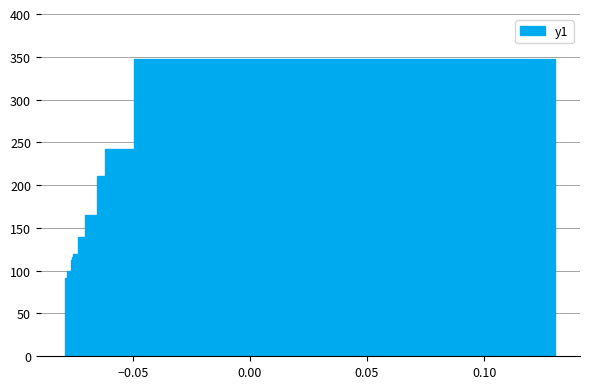

Does the chart contain any negative values?

No